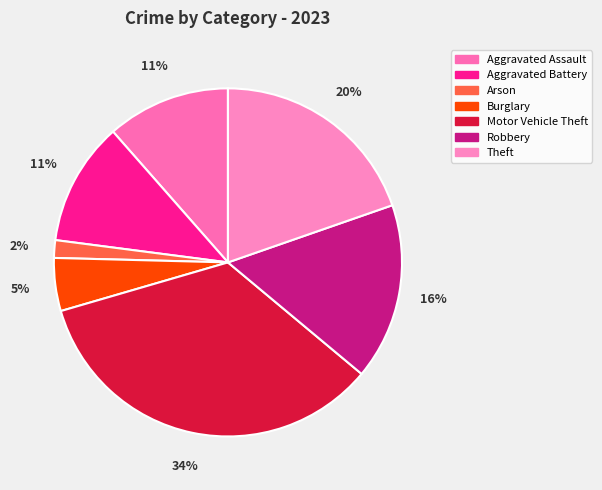

Does Robbery represent more than half of the total?

No